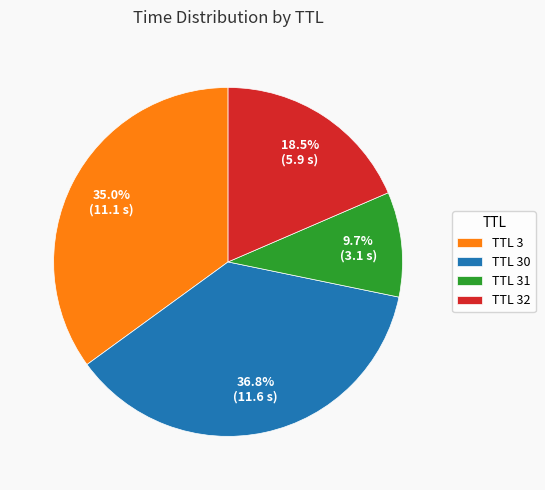

Between TTL 3 and TTL 30, which is larger?

TTL 30